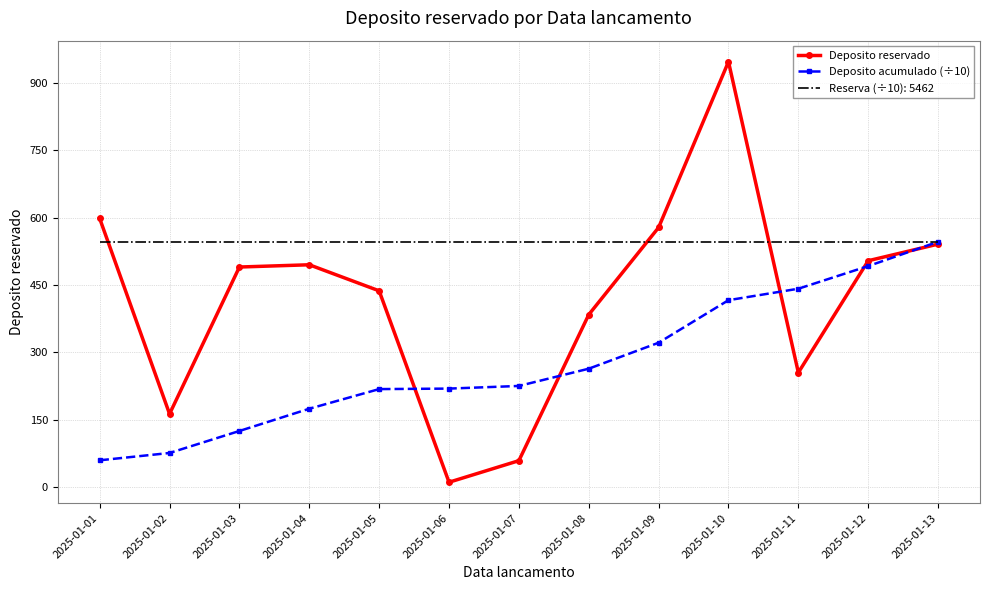

List the series in order of their overall mean, lowest first.

Deposito acumulado (÷10), Deposito reservado, Reserva (÷10): 5462